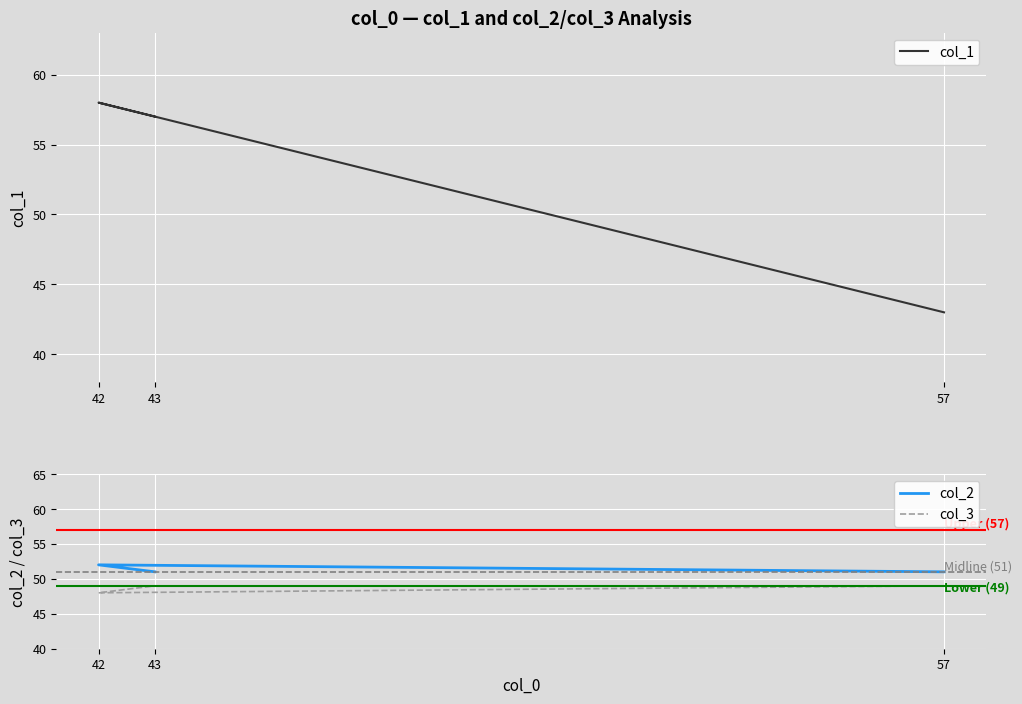

List the series in order of their overall mean, highest first.

col_1, col_2, col_3